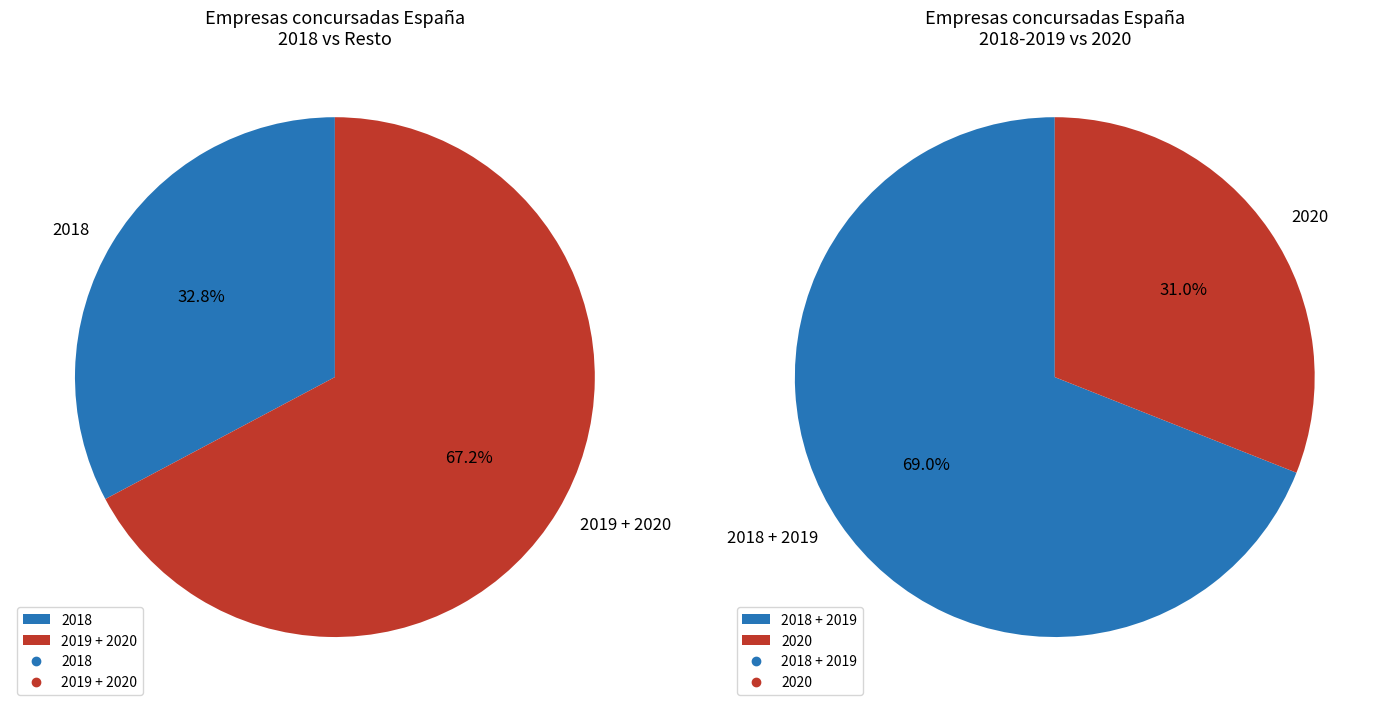

Does 2020 represent more than half of the total?

No